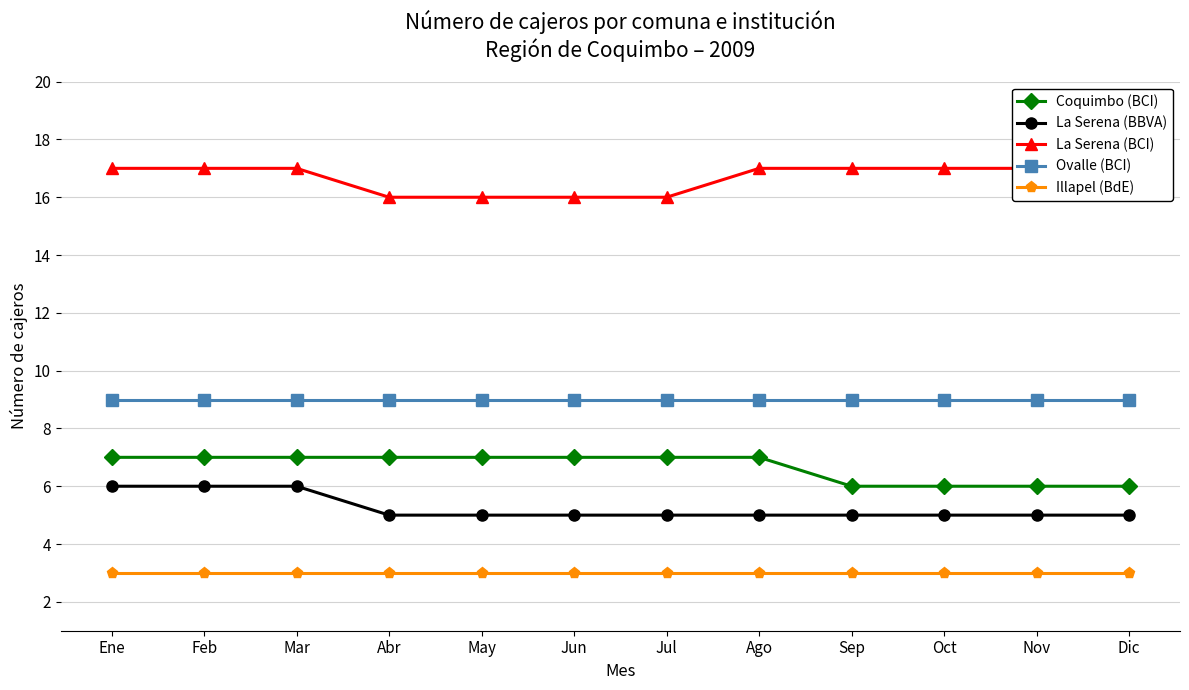

What is the label of the 8th point from the left?

Ago